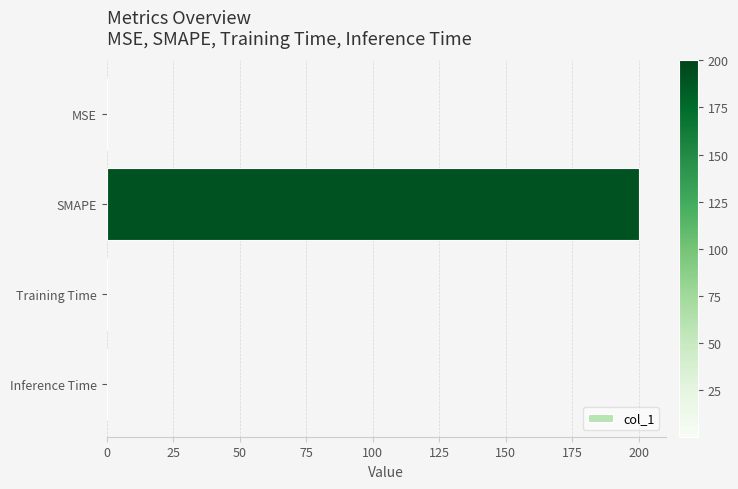

True or false: the data shows 0.0 at Training Time.

True